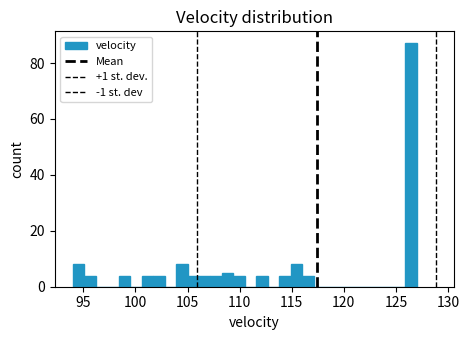

Read against the x-axis, roughly where is the centre of the tallest bar?

126.5